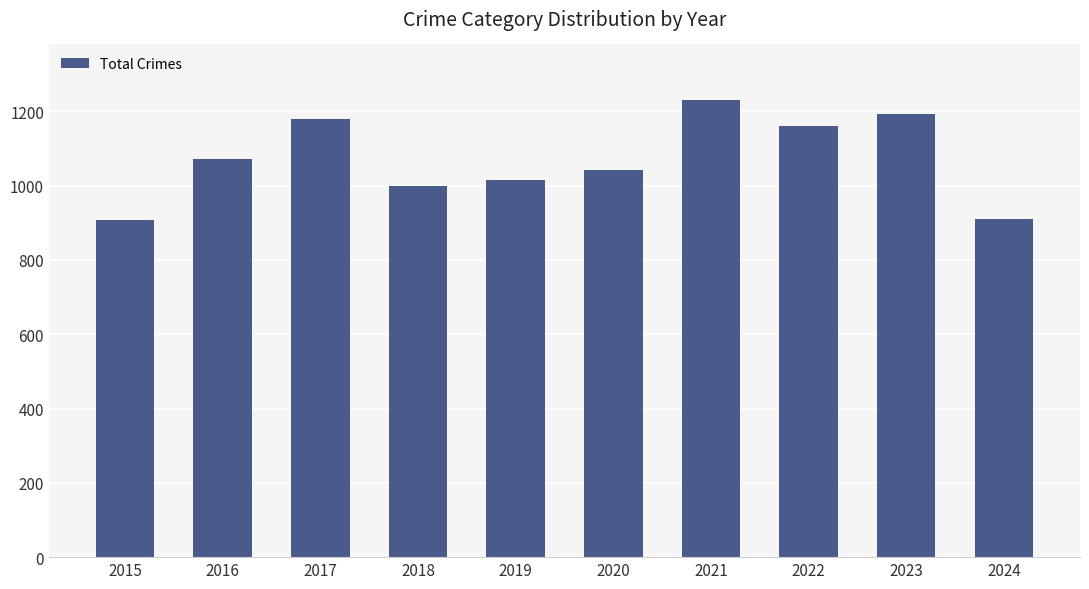

True or false: the data shows 1193 at 2023.

True